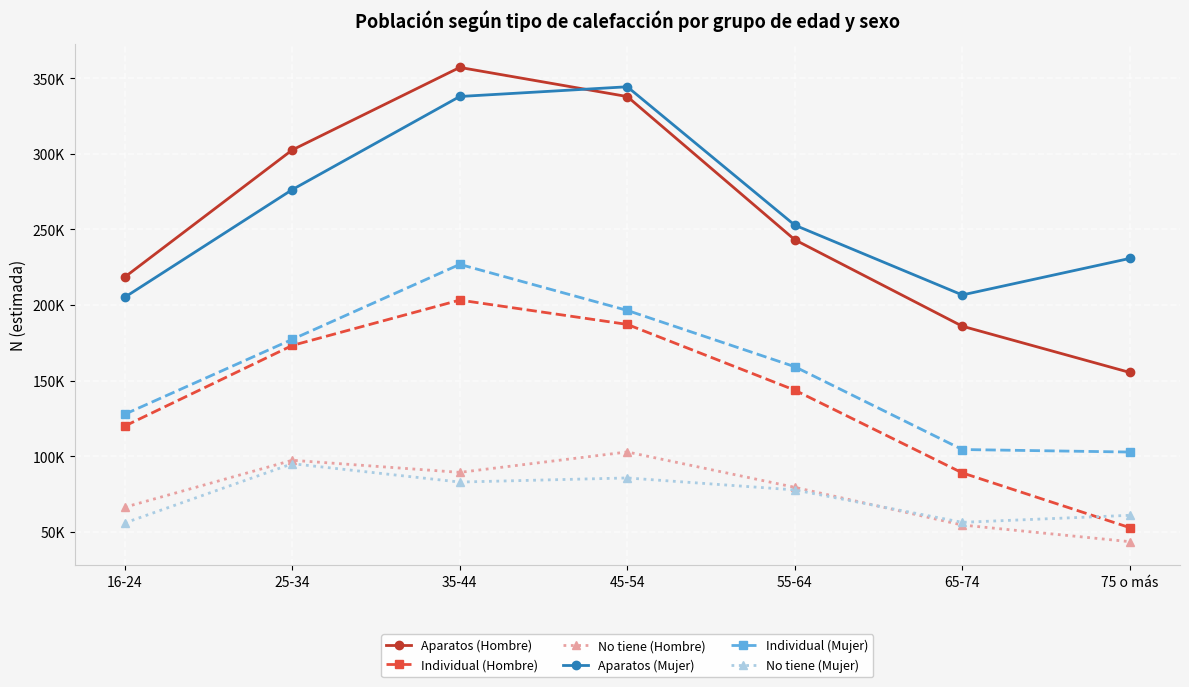

Which series changed the most between 16-24 and 75 o más?

Individual (Hombre)